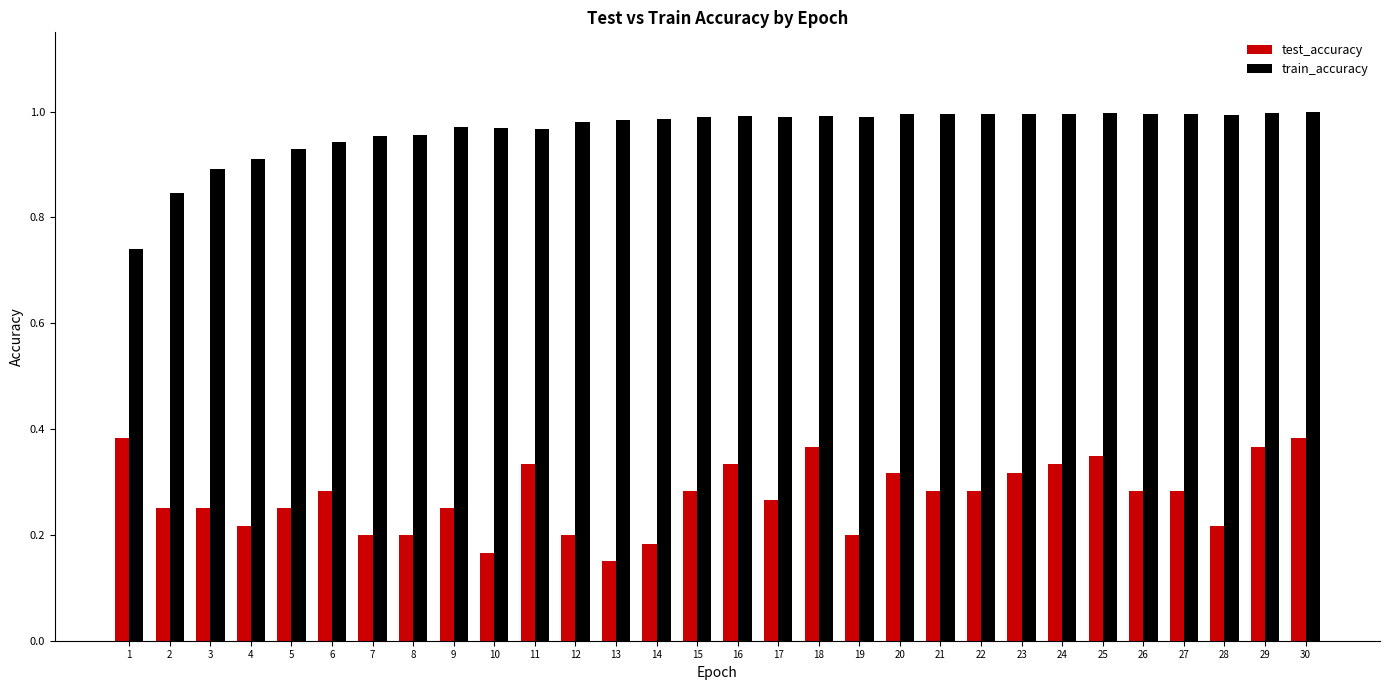

What is the sum of all train_accuracy values?

28.9